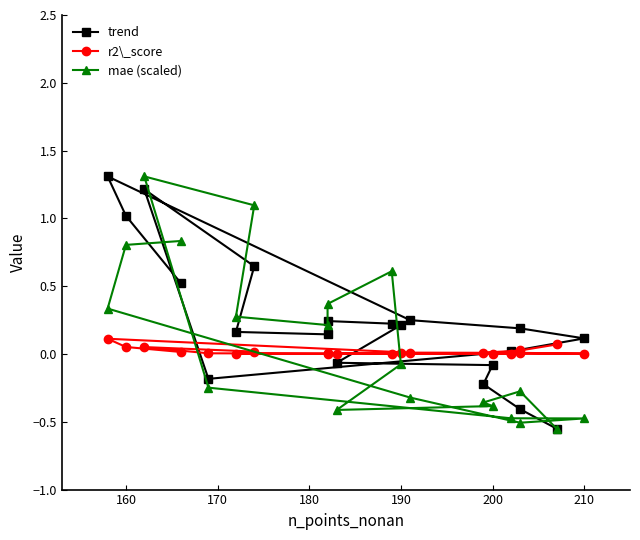

How many intersections are there between mae (scaled) and r2\_score?

3